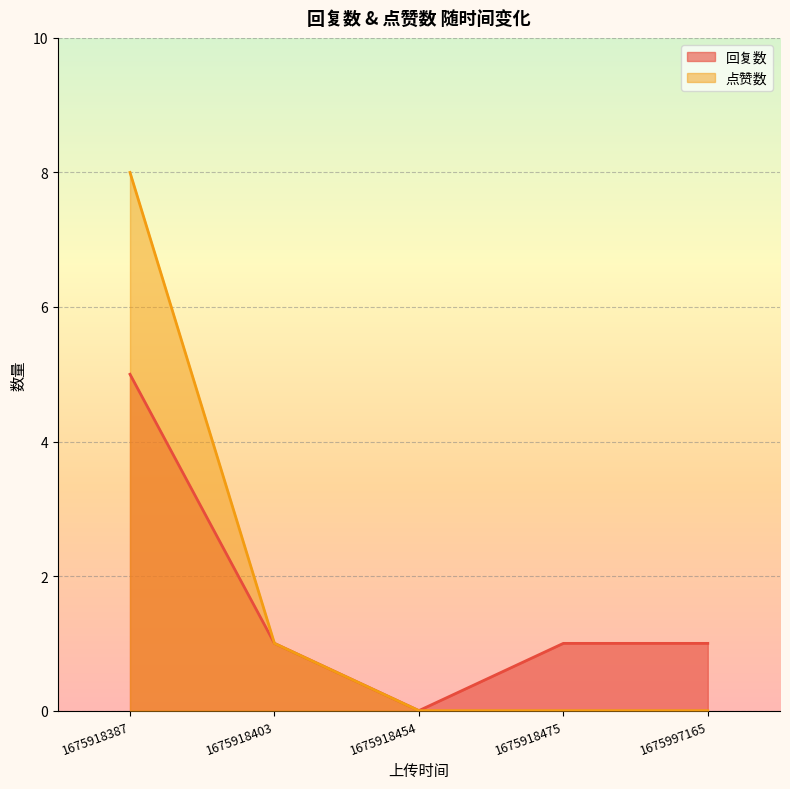

True or false: 回复数 and 点赞数 cross at least once.

False